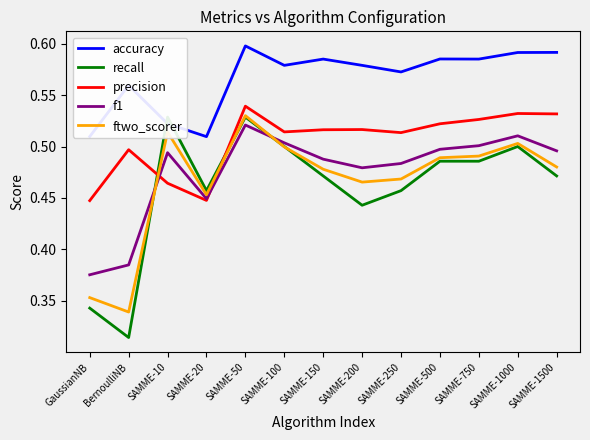

How many lines are shown in the chart?

5